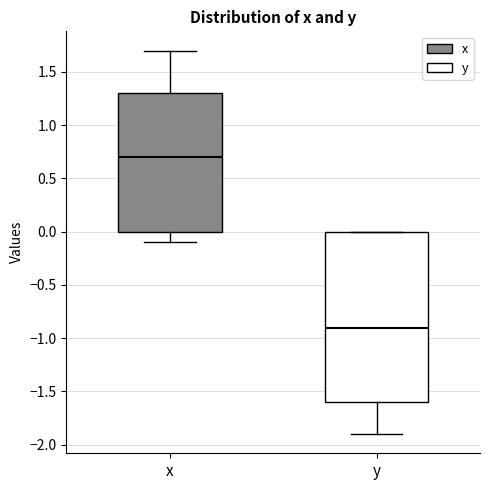

Reading left to right, transcribe this box plot: for each box, give where its median line is, the range the box spans, and where its two whiskers end, as read against the y-axis. The values are not printed on the chart, so give them approximately, as read against the axis.

x: median 0.7, box 0.0 to 1.3, whiskers -0.1 to 1.7
y: median -0.9, box -1.6 to 0.0, whiskers -1.9 to 0.0